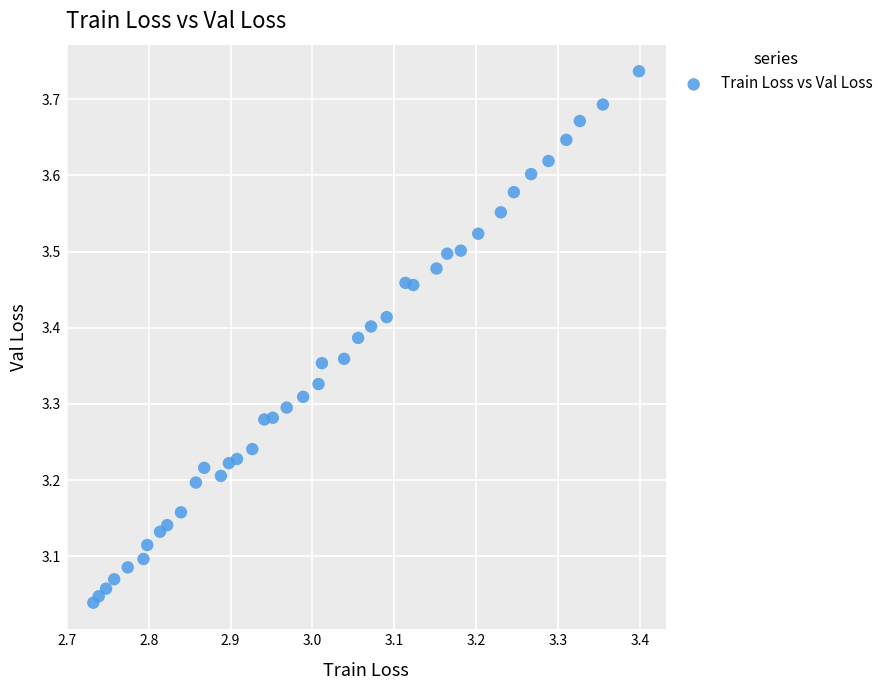

What is the range of Y values (max minus min)?

0.7